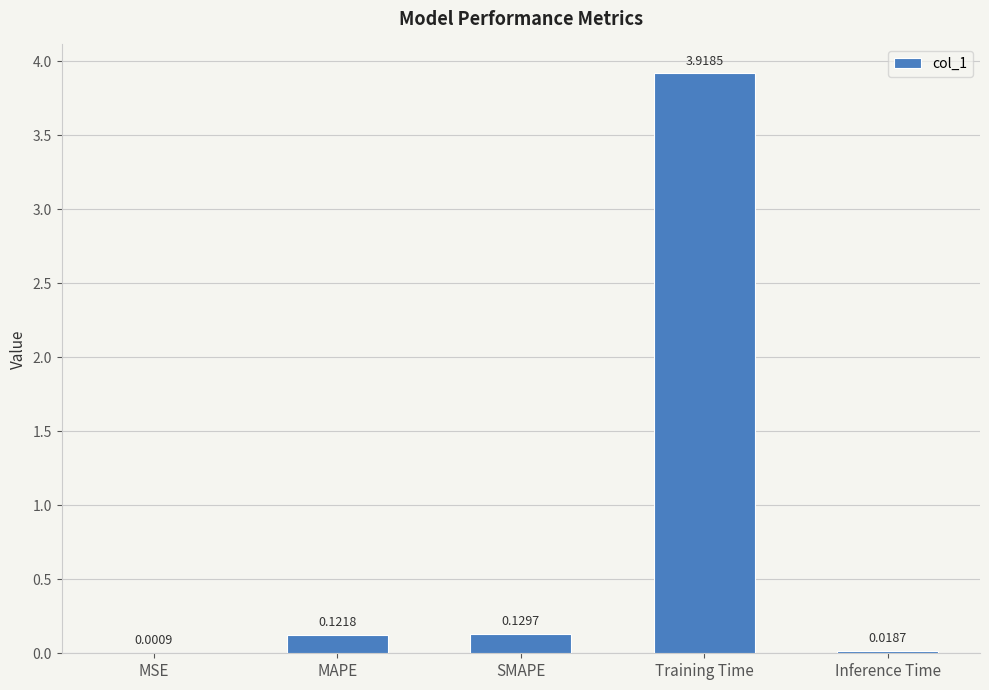

Which category has the highest value across all series?

Training Time